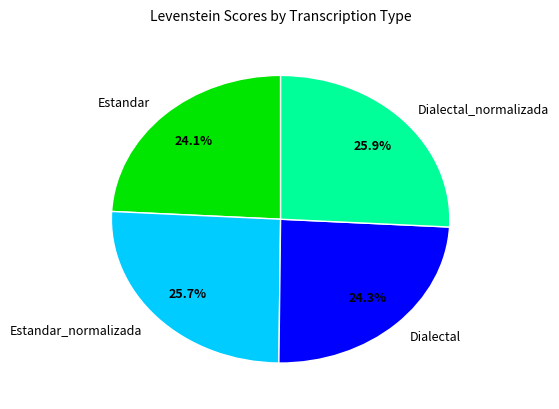

Is it true that Estandar_normalizada is 26% of the pie?

True